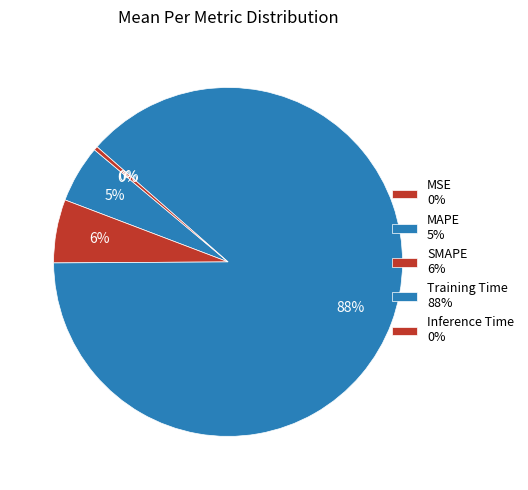

Which category accounts for the majority?

Training Time